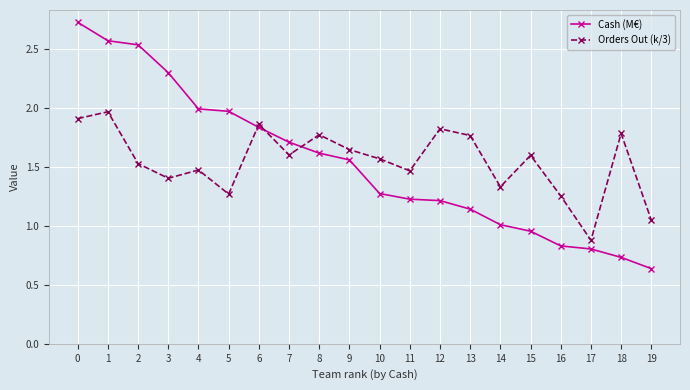

List the series in order of their peak value, lowest first.

Orders Out (k/3), Cash (M€)